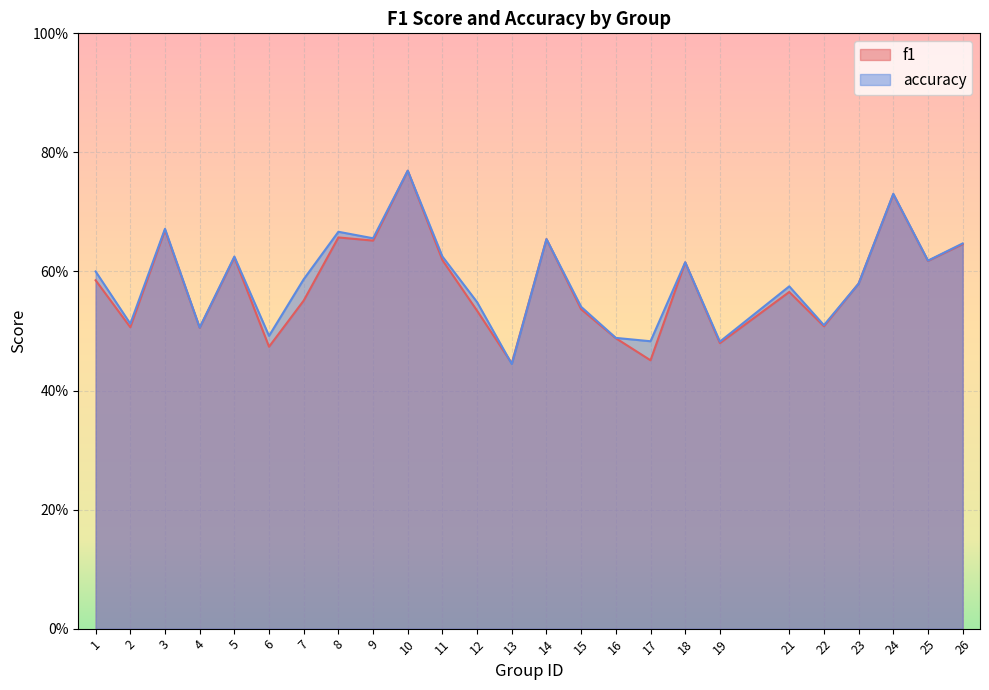

Which series ends up on top after the final intersection of f1 and accuracy?

accuracy